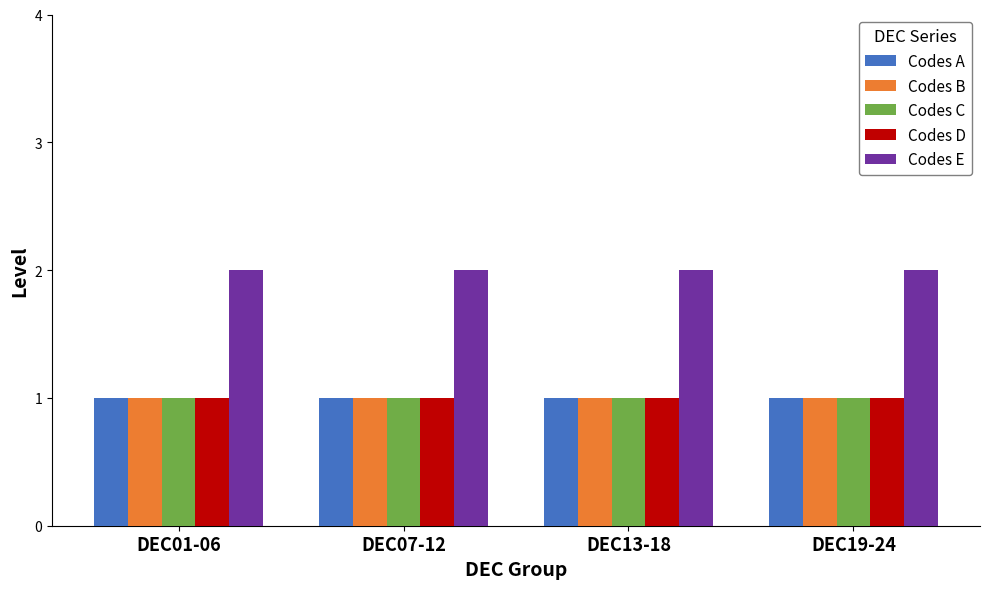

Which series has the largest total across all categories?

Codes E